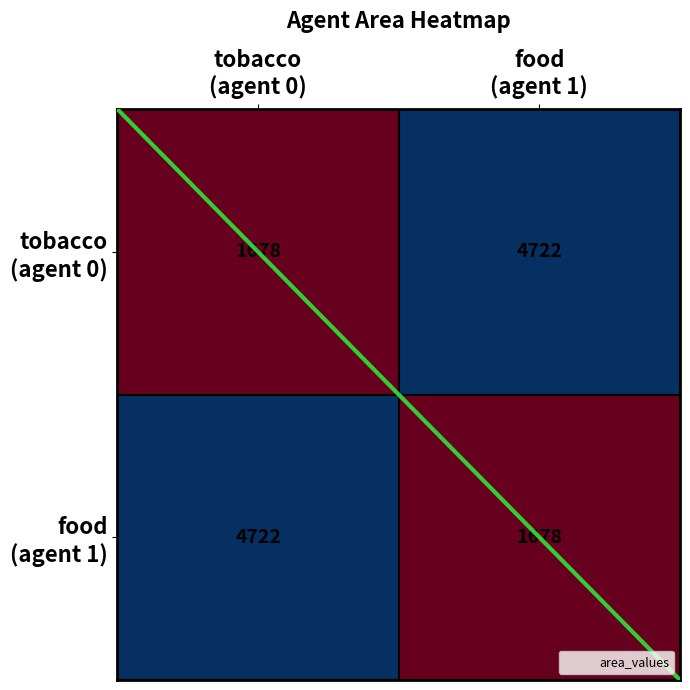

What is the greatest value displayed?

4722